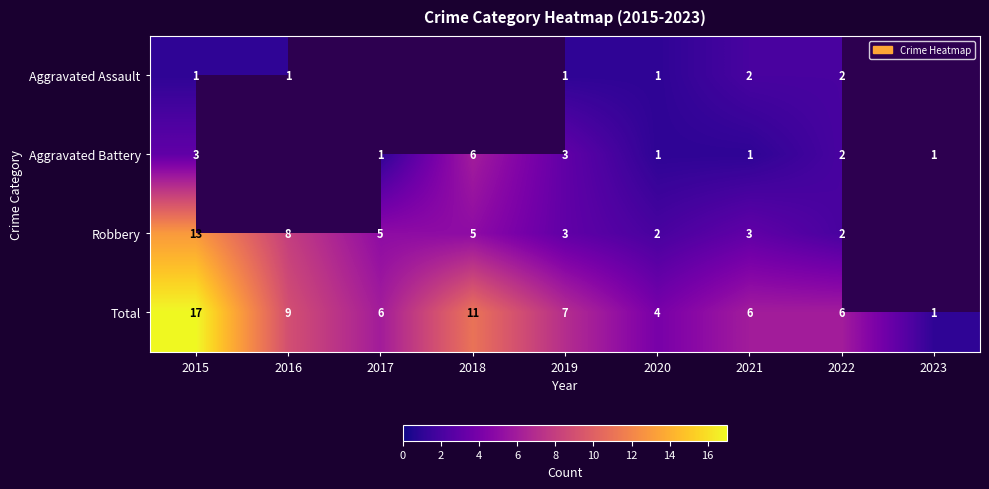

How many categories are shown in the chart?

9